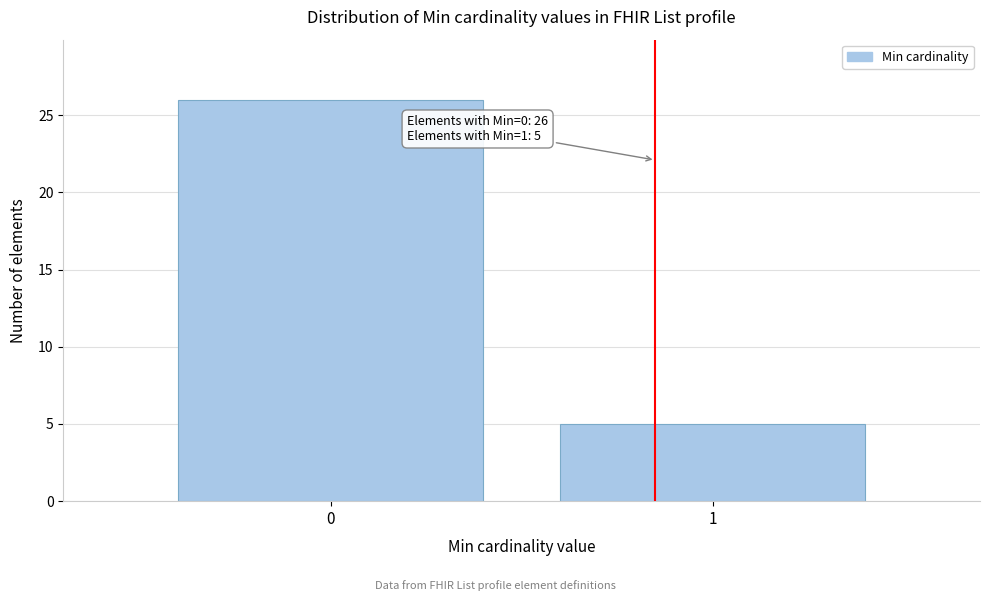

Reading right to left, transcribe all the data shown in this chart.

5	26